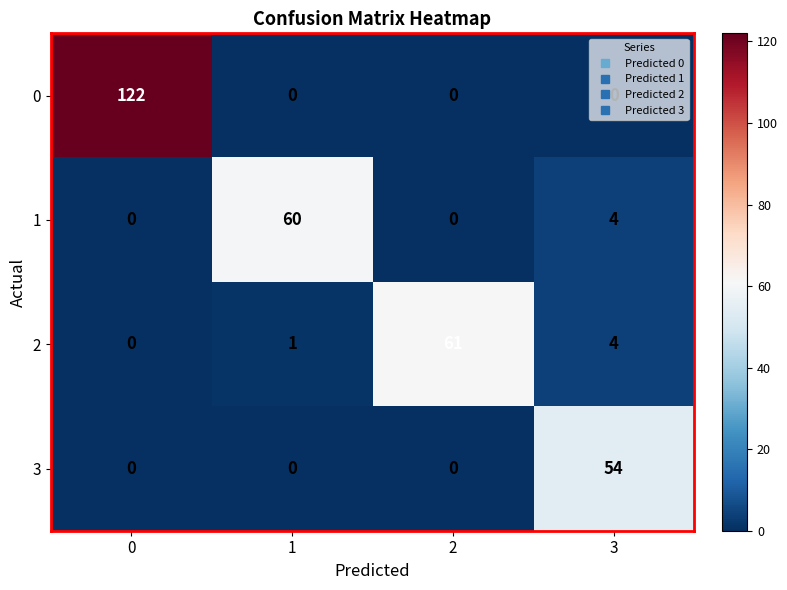

Rank the series by their maximum value, from lowest to highest.

3, 1, 2, 0